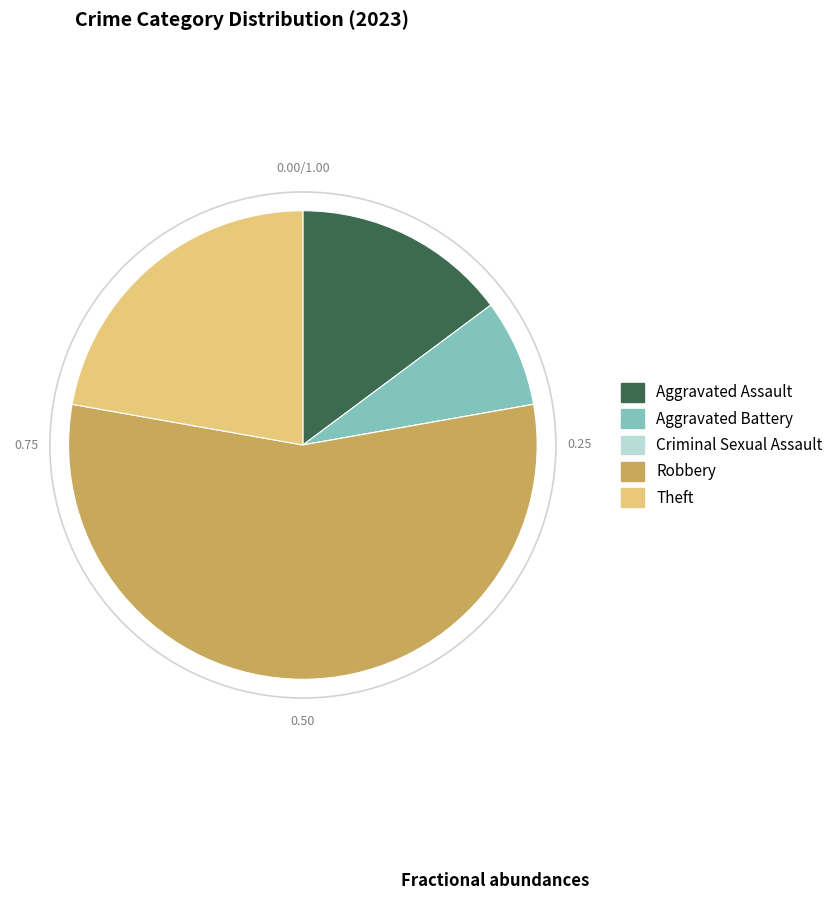

Which has a higher value, Aggravated Assault or Aggravated Battery?

Aggravated Assault